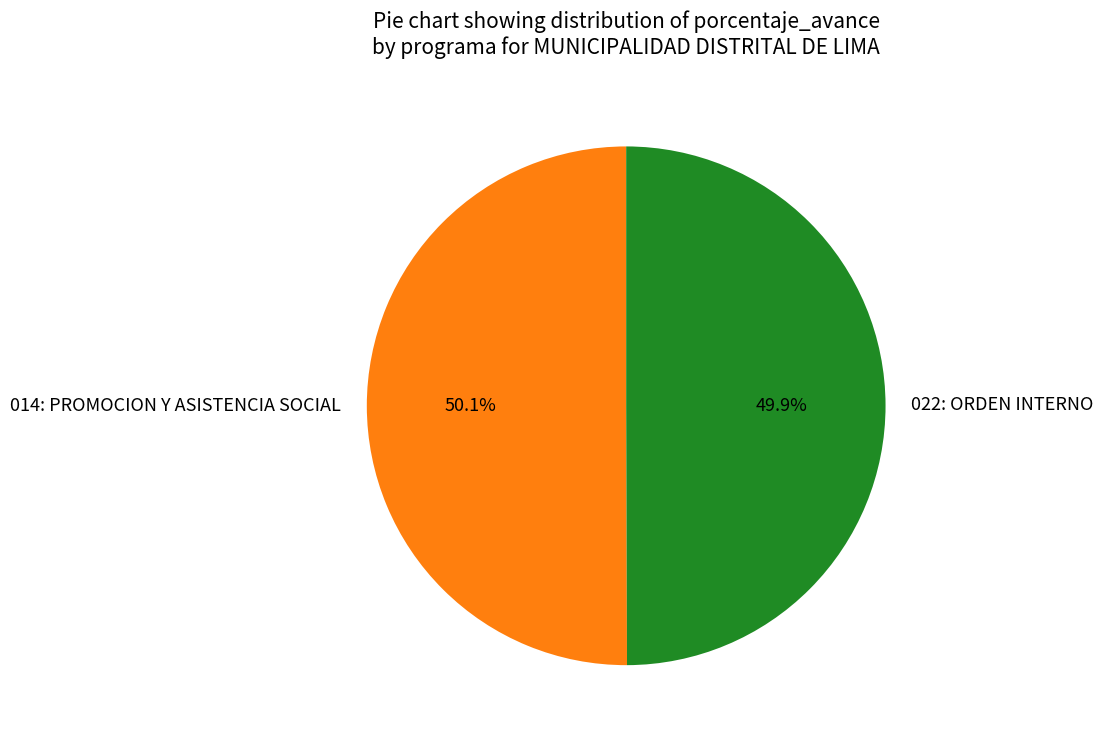

Is it true that 014: PROMOCION Y ASISTENCIA SOCIAL is 40% of the pie?

False